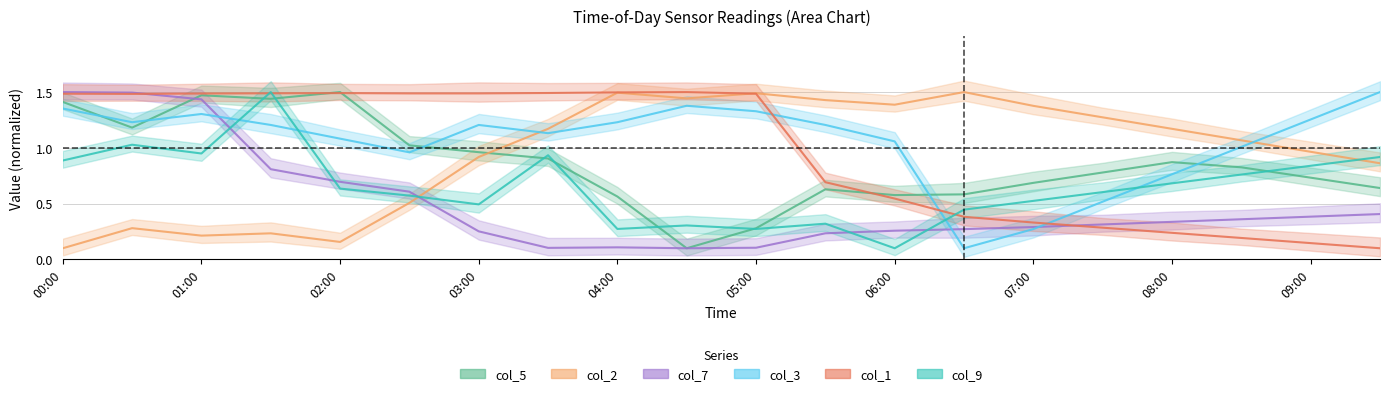

The col_1 series shows 0.4 at 06:30. True or false?

True